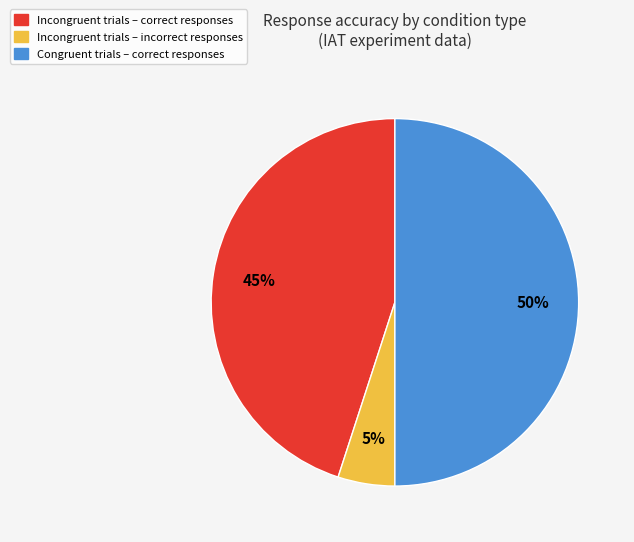

Rank the categories by value from highest to lowest.

Congruent trials – correct responses, Incongruent trials – correct responses, Incongruent trials – incorrect responses